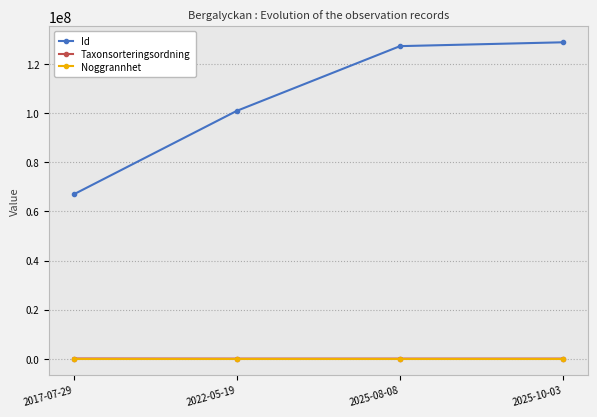

True or false: Id has a value of 29895020 at 2022-05-19.

False